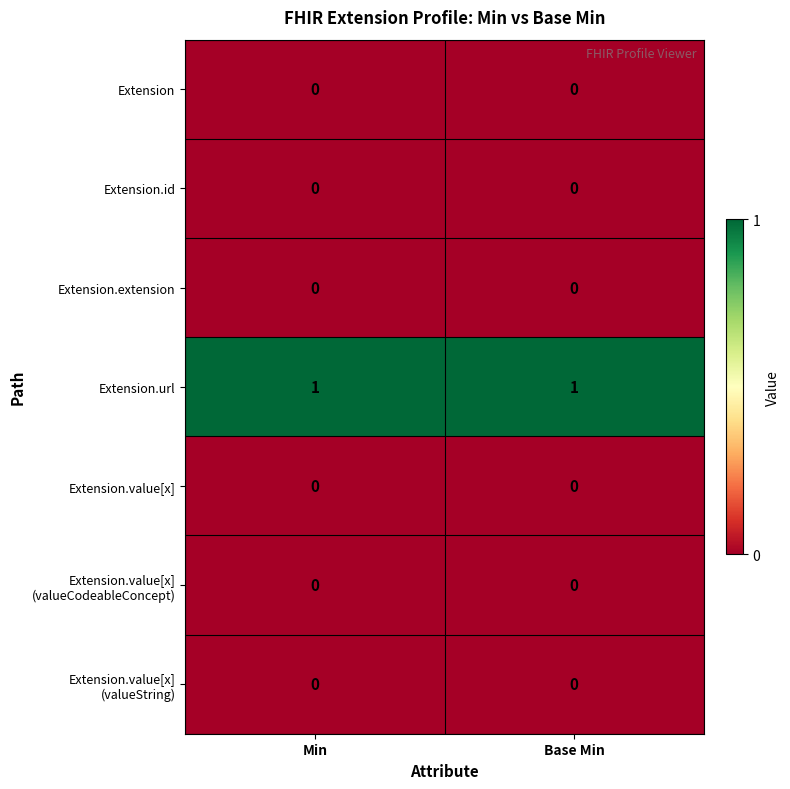

Which series has the largest total across all categories?

Extension.url